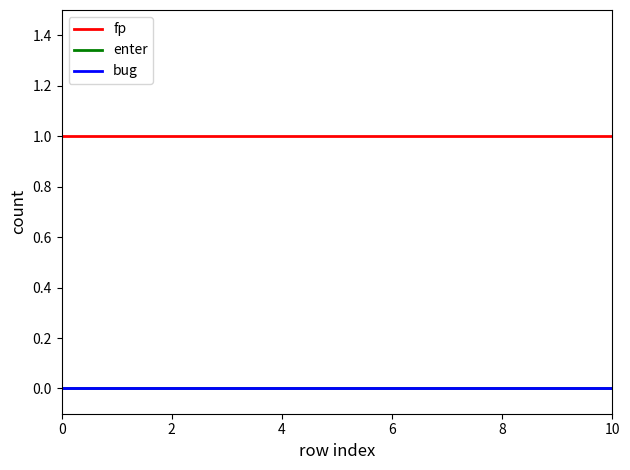

Reading left to right, what are all the values shown in this chart?

fp: 1	1	1	1	1	1	1	1	1	1	1
enter: 0	0	0	0	0	0	0	0	0	0	0
bug: 0	0	0	0	0	0	0	0	0	0	0